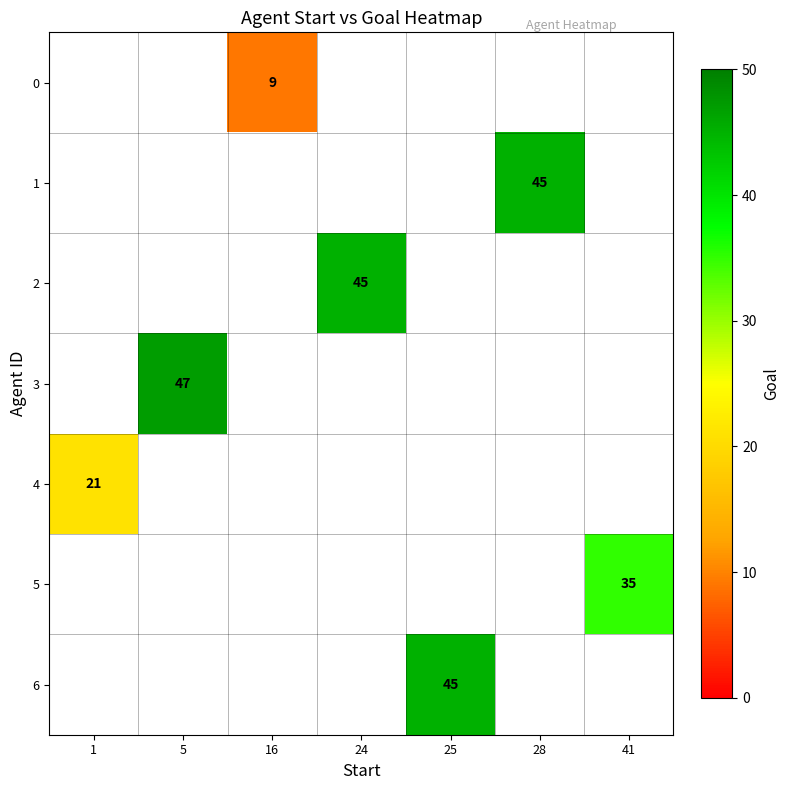

Which series has the largest range (max minus min)?

4